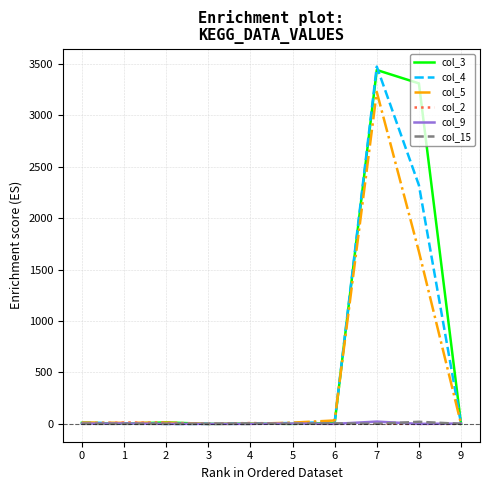

What is the maximum value for col_9?

22